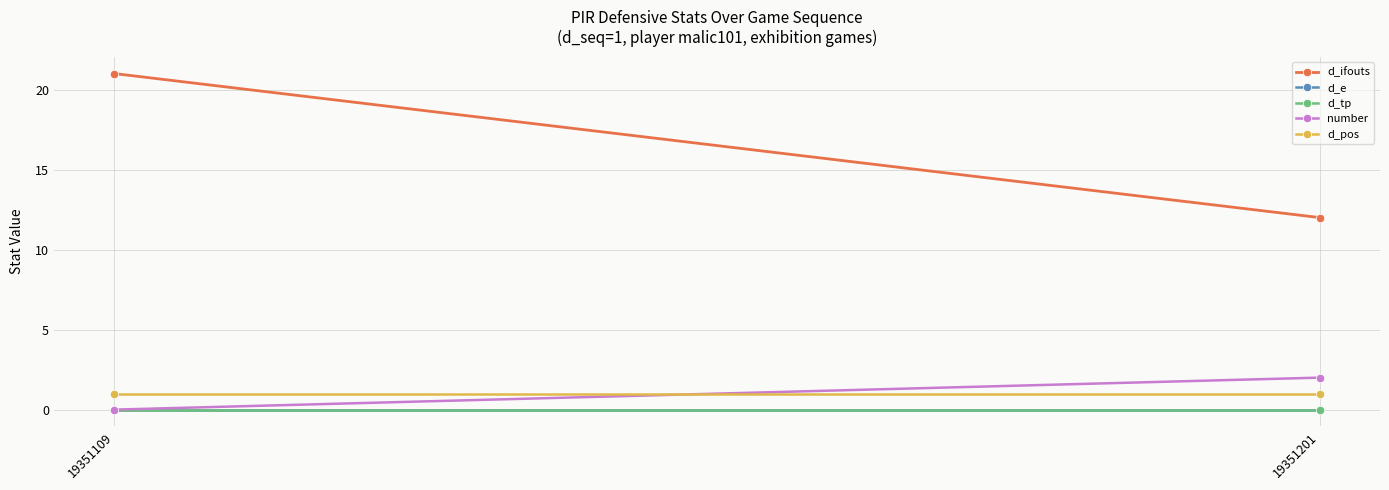

At which label does d_ifouts reach its peak?

19351109